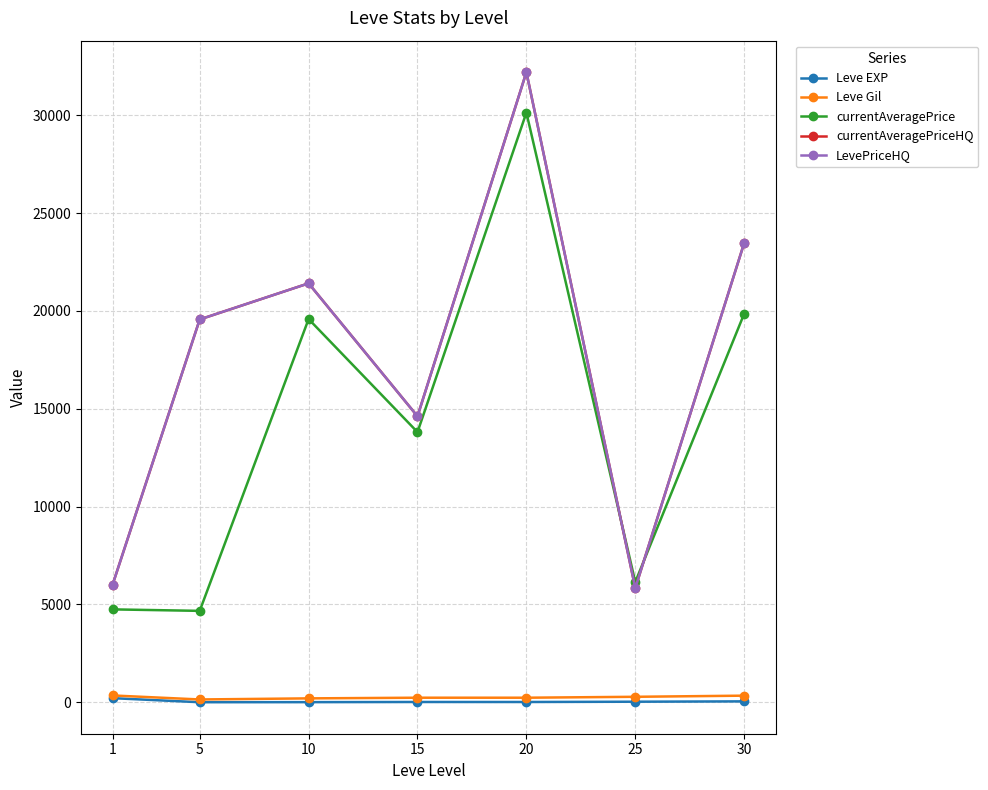

How many interior local peaks does the currentAveragePrice series have?

2